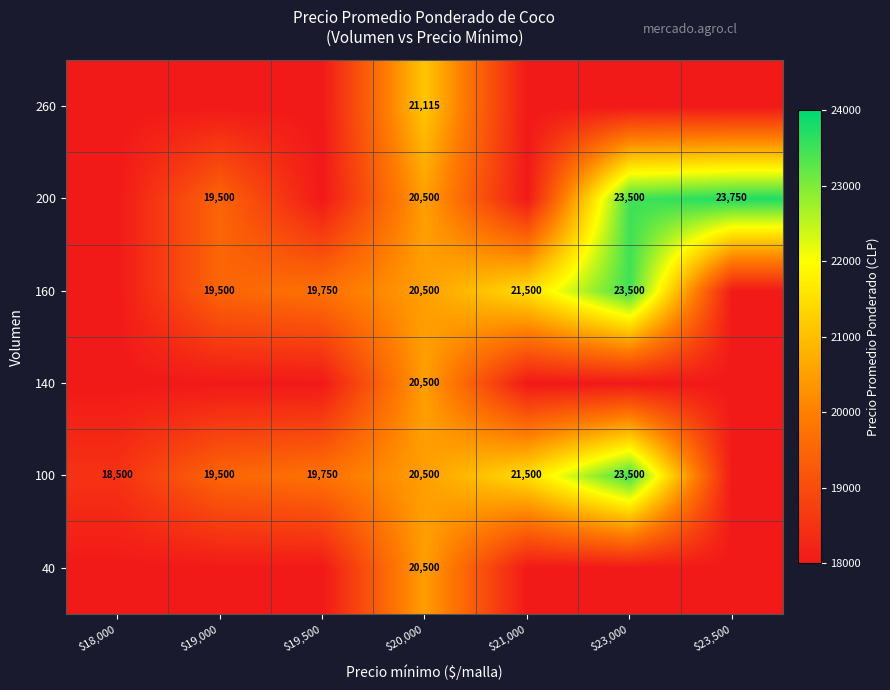

The value of 160 at $19,000 is 28276. True or false?

False